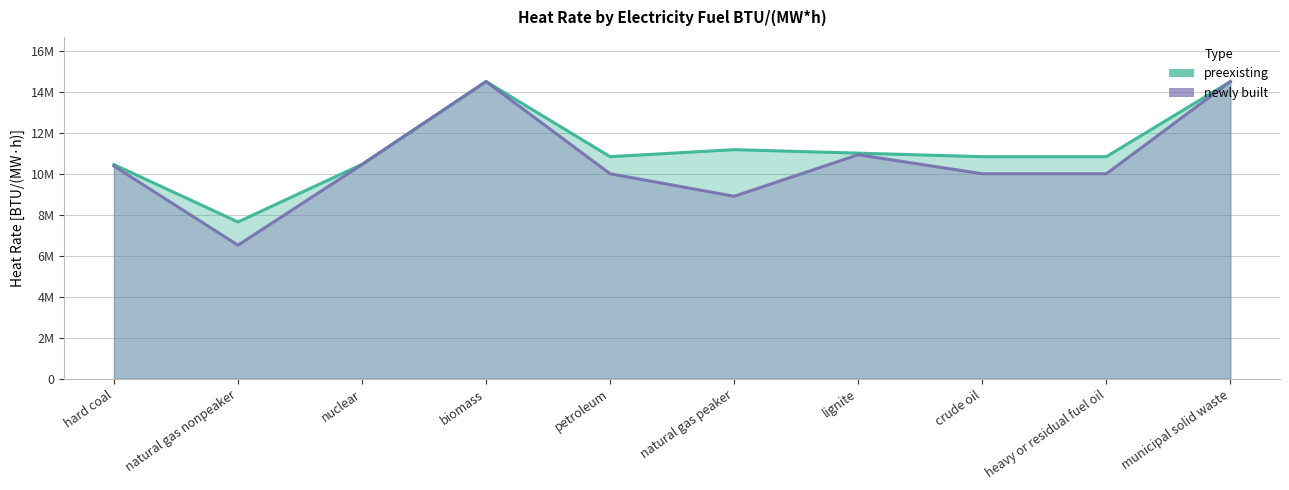

What is the minimum value for newly built?

6516500.0